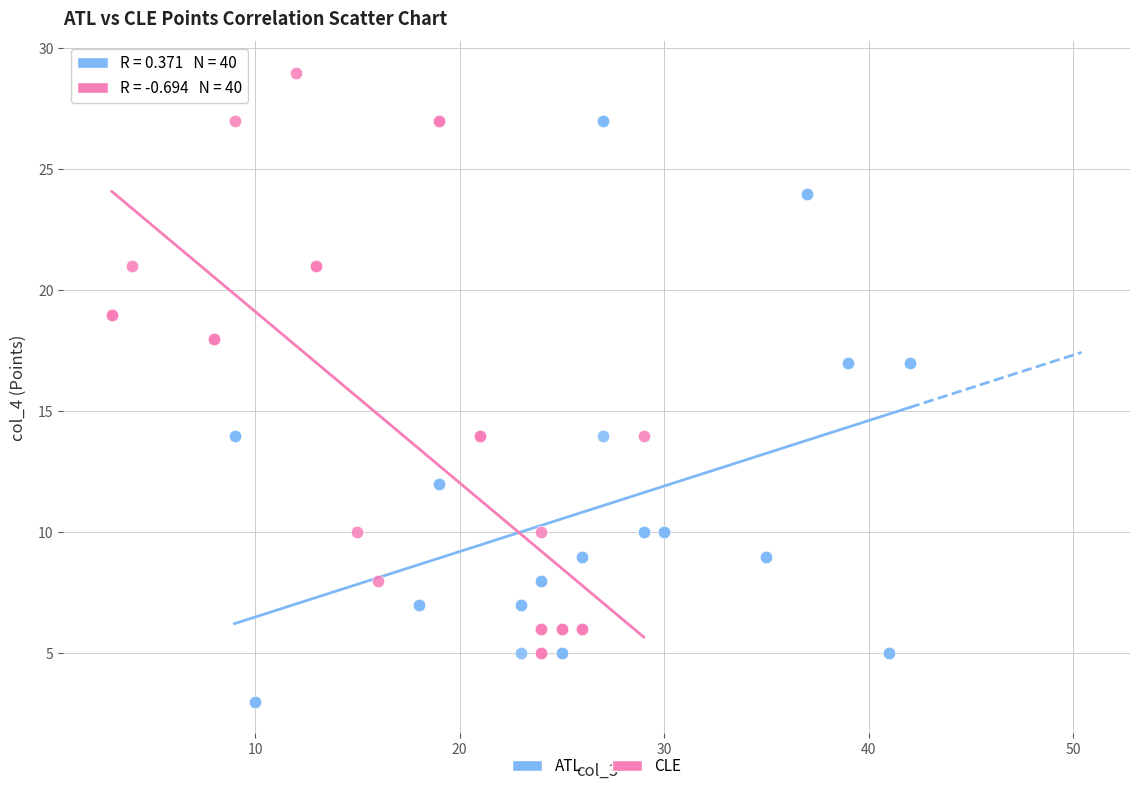

Which series contains the highest Y value?

CLE